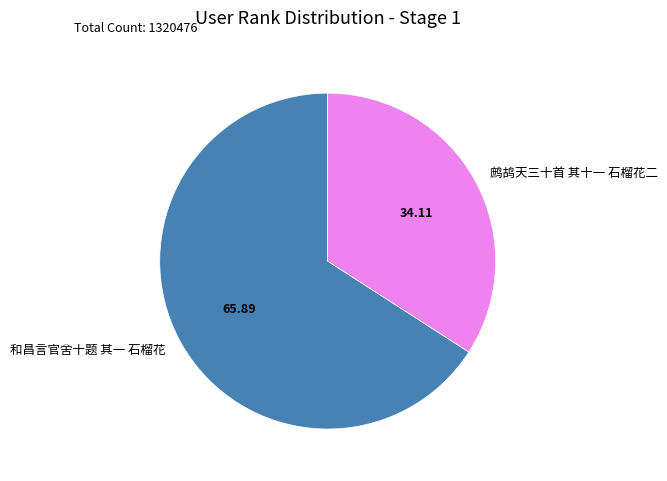

Between 鹧鸪天三十首 其十一 石榴花二 and 和昌言官舍十题 其一 石榴花, which is larger?

和昌言官舍十题 其一 石榴花